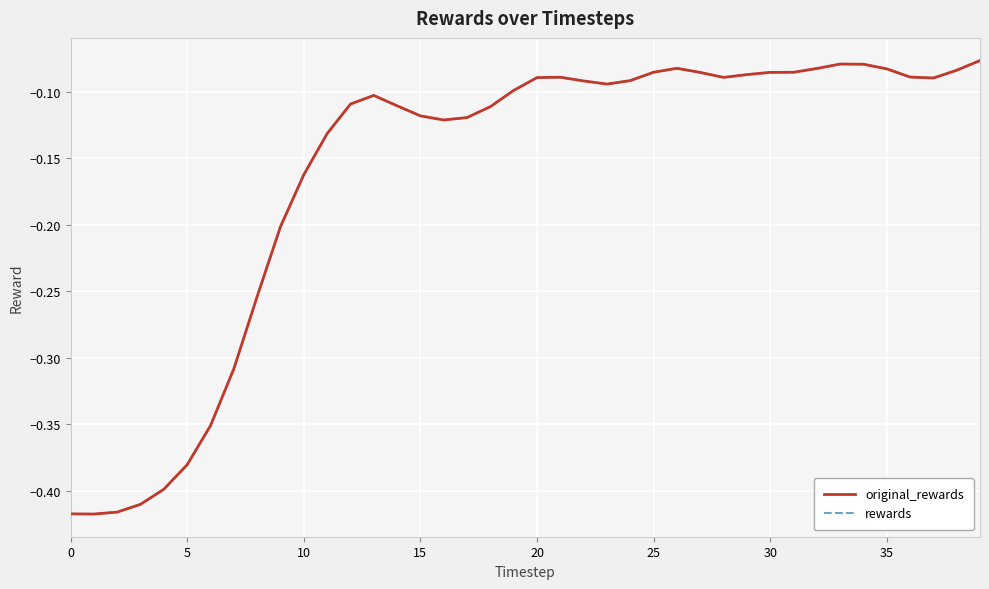

What is the sum of all rewards values?

-6.5